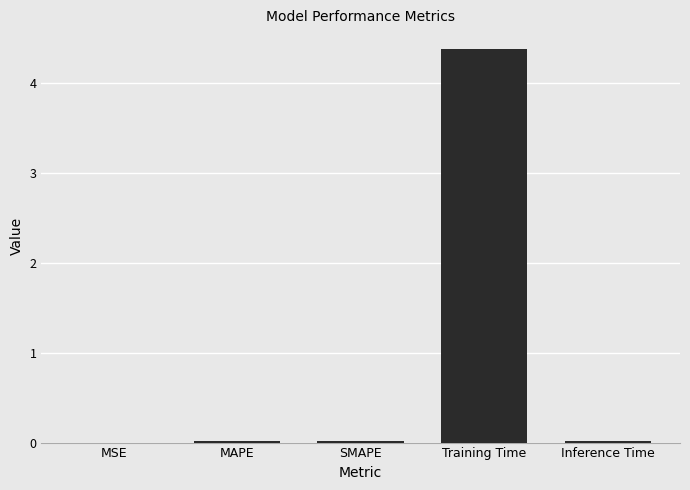

The chart shows a value of 1.5 at Training Time. True or false?

False